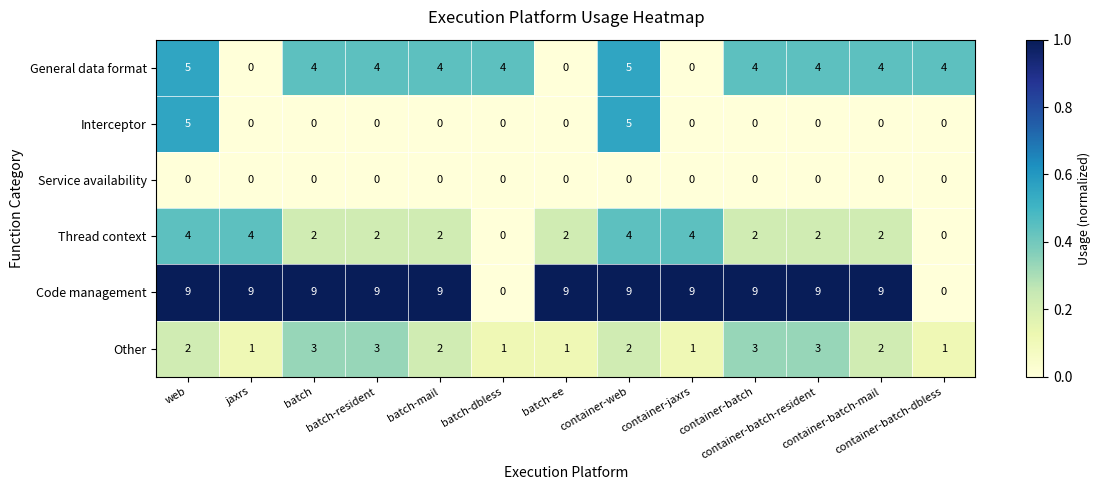

What is the difference between the highest and lowest values at web?

9